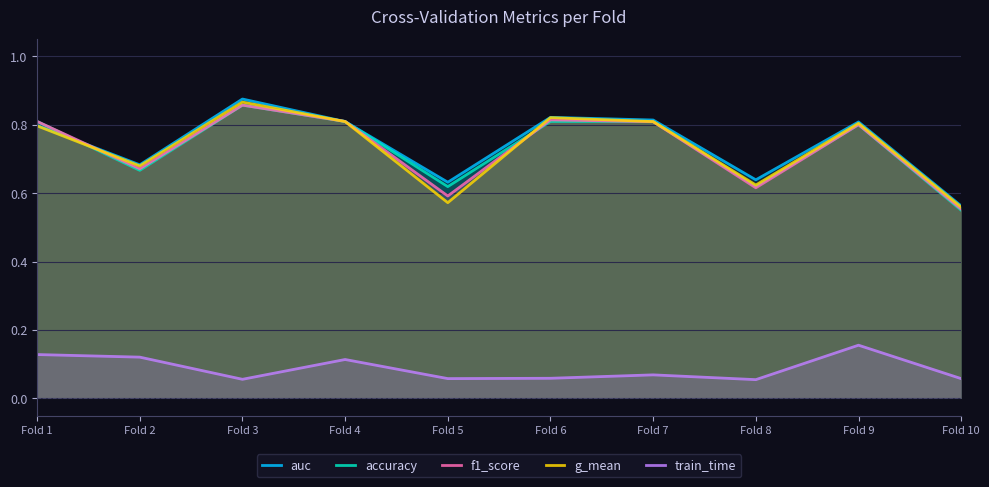

What are all the series names shown in the legend?

auc, accuracy, f1_score, g_mean, train_time